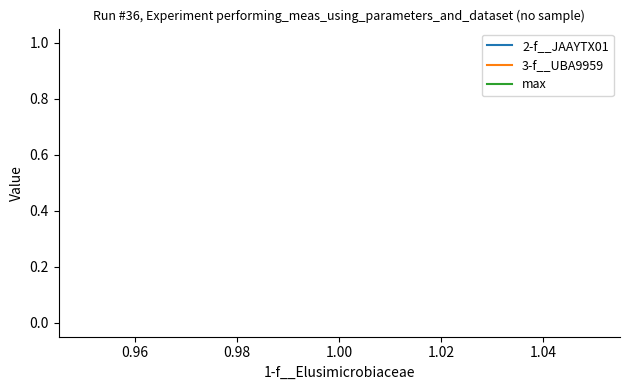

What are all the series names shown in the legend?

2-f__JAAYTX01, 3-f__UBA9959, max